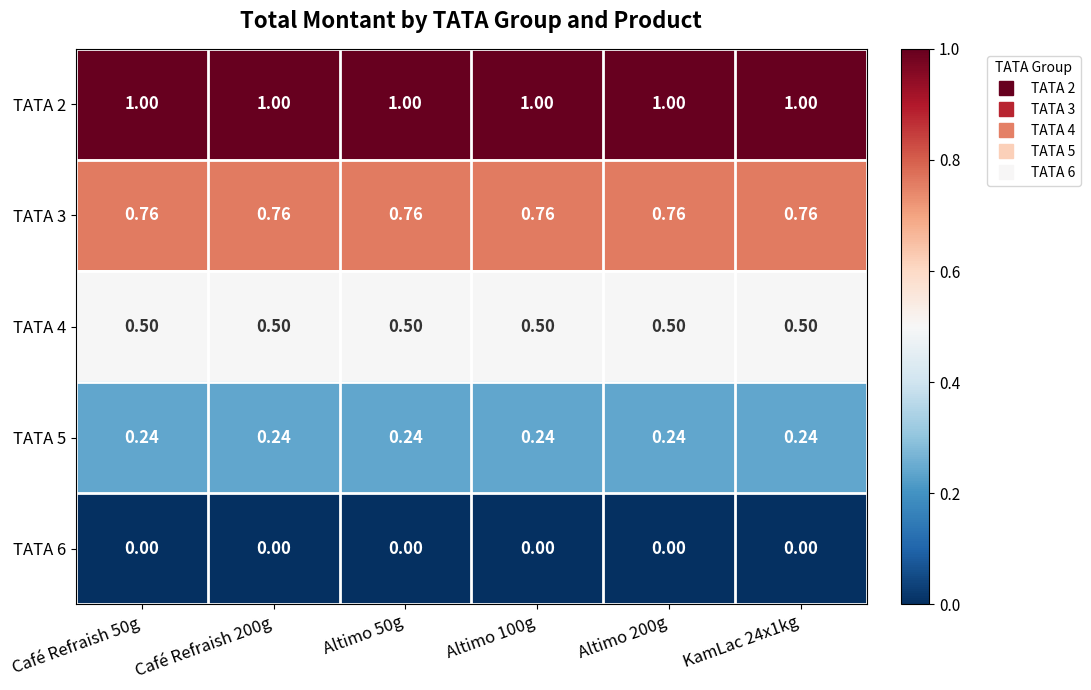

Is the value of TATA 5 at Altimo 50g greater than the value of TATA 2 at KamLac 24x1kg?

No